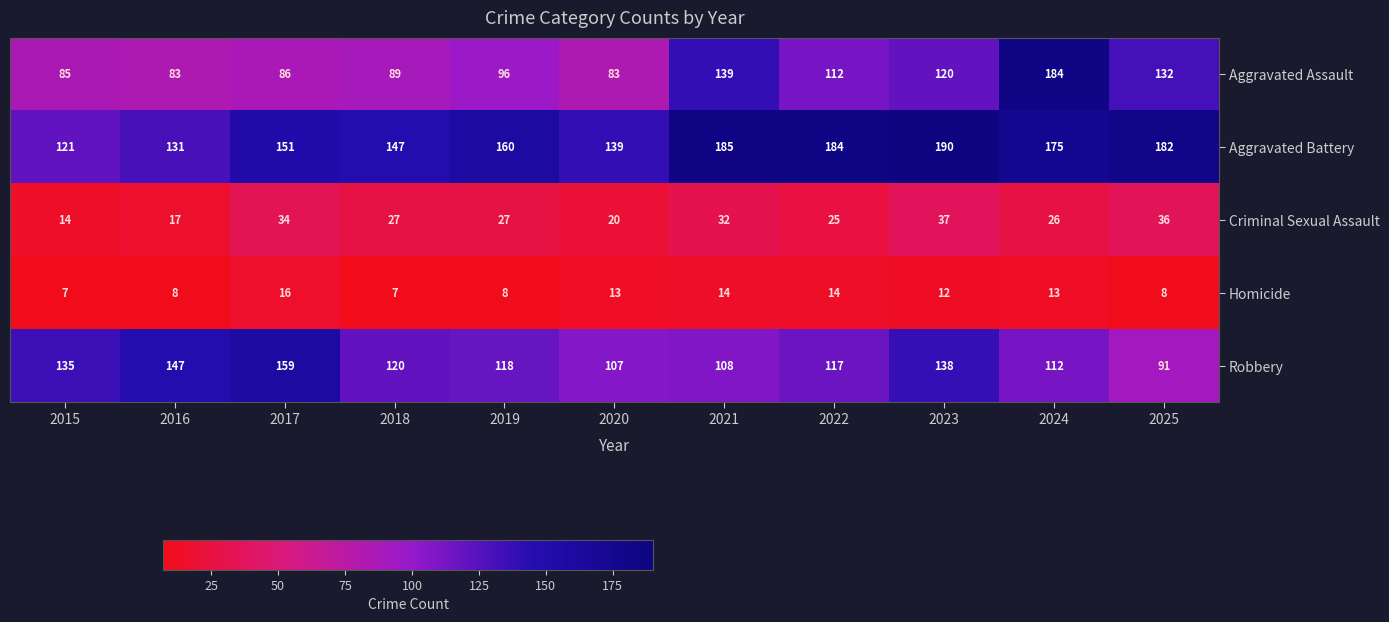

What is the difference between the maximum and second lowest values in the Aggravated Assault series?

101